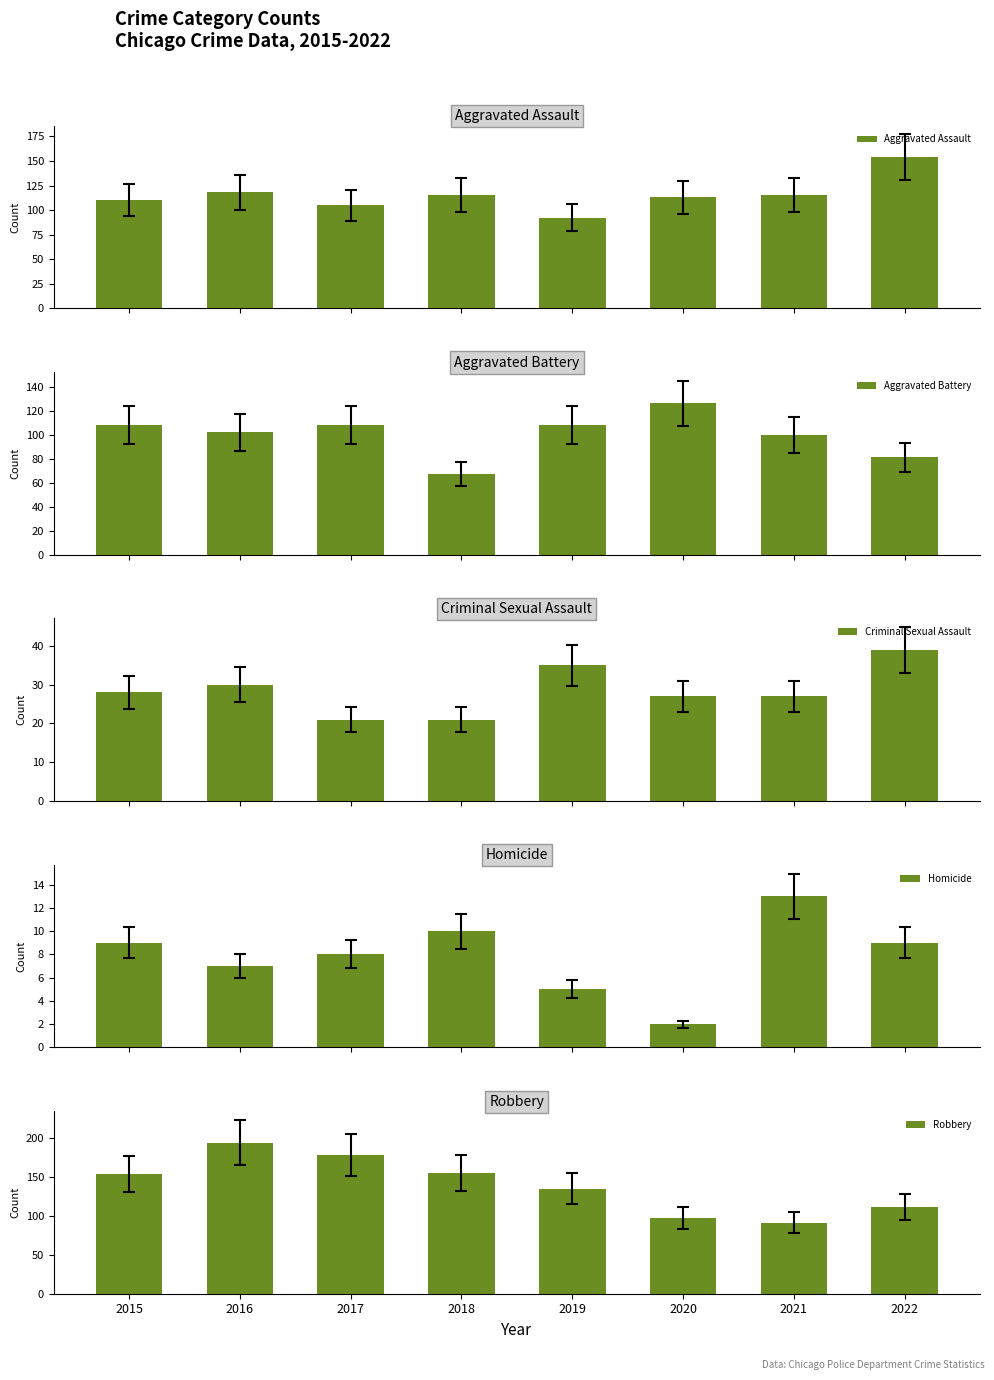

Reading left to right, what are all the values shown in this chart?

Aggravated Assault: 110	118	105	115	92	113	115	154
Aggravated Battery: 108	102	108	67	108	126	100	81
Criminal Sexual Assault: 28	30	21	21	35	27	27	39
Homicide: 9	7	8	10	5	2	13	9
Robbery: 154	194	178	155	135	97	91	111